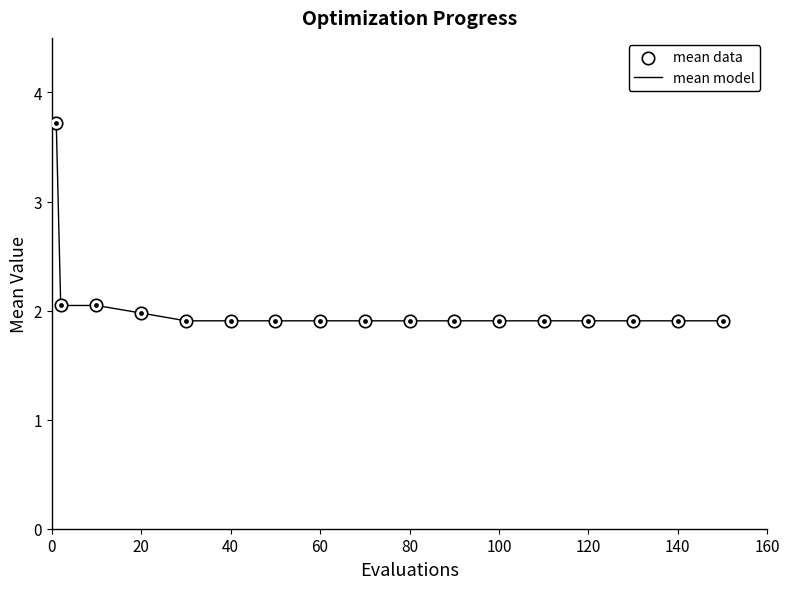

What is the maximum value shown in the chart?

3.7